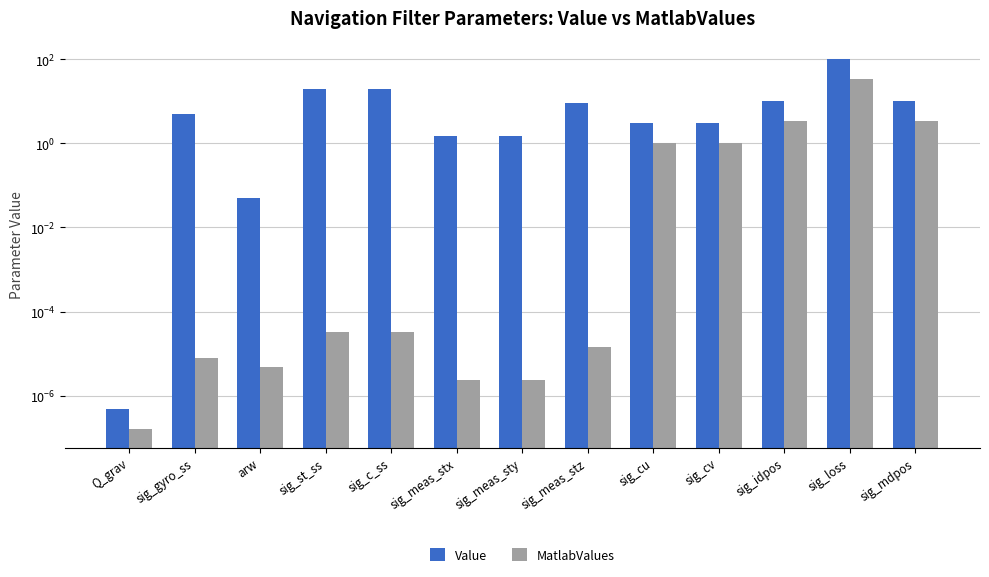

Which series changed the most between sig_gyro_ss and sig_mdpos?

Value